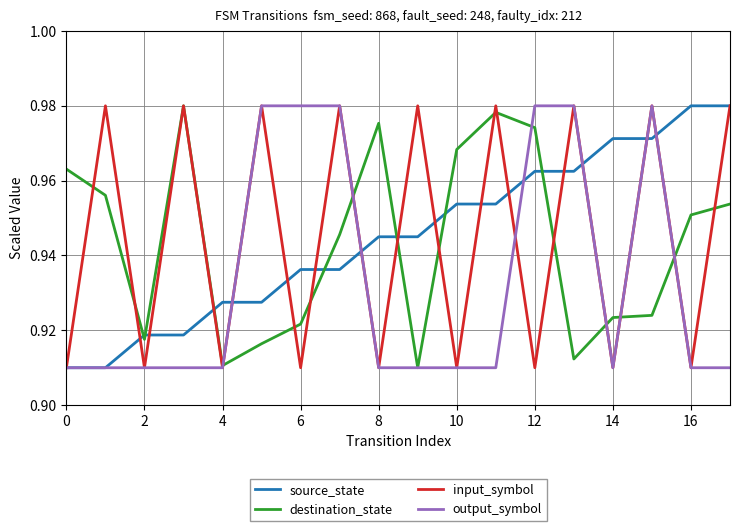

What are all the series names shown in the legend?

source_state, destination_state, input_symbol, output_symbol